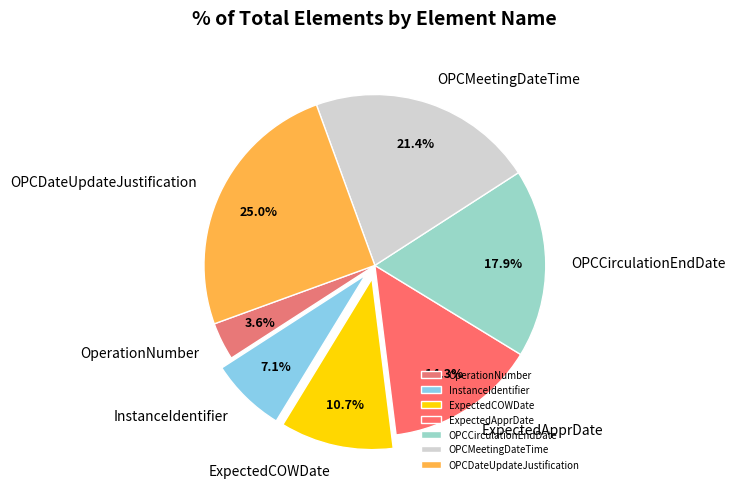

To the nearest percent, what portion does OPCMeetingDateTime represent?

21%